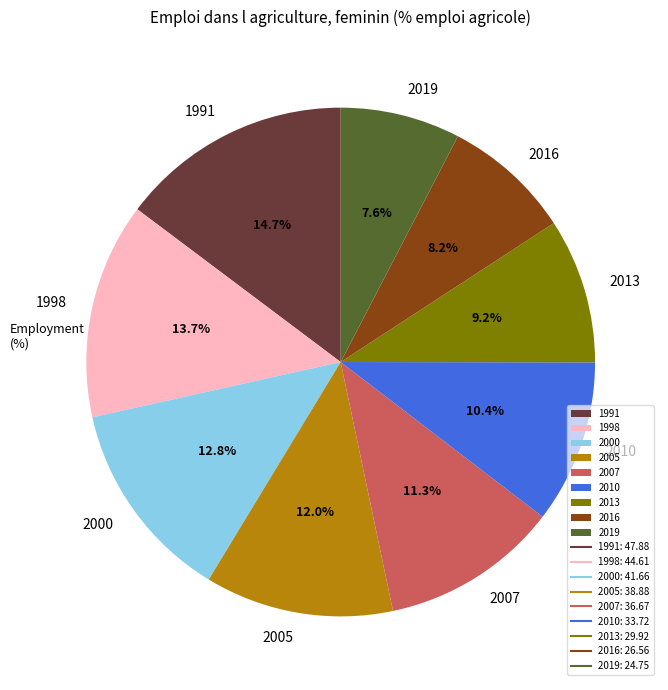

What is the largest slice in the pie chart?

1991